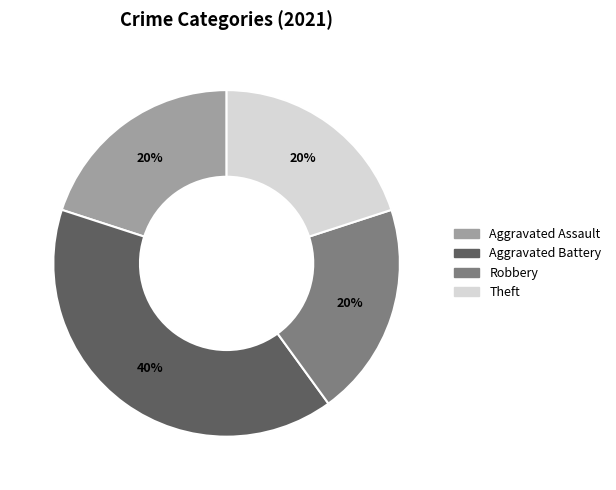

To the nearest percent, what is the difference between the largest and smallest slice percentages?

20%